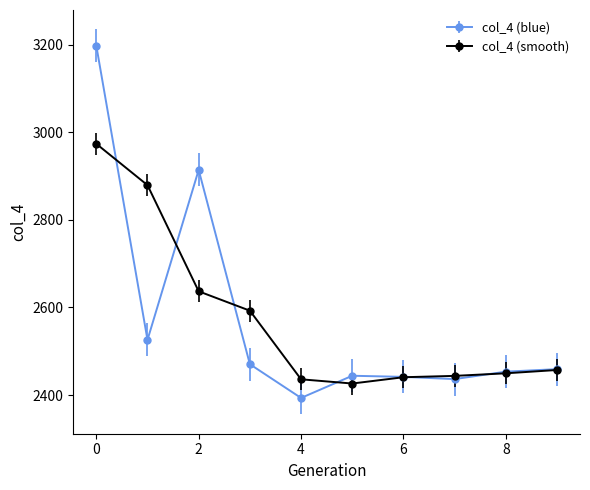

Which series has the widest spread of values?

col_4 (blue)